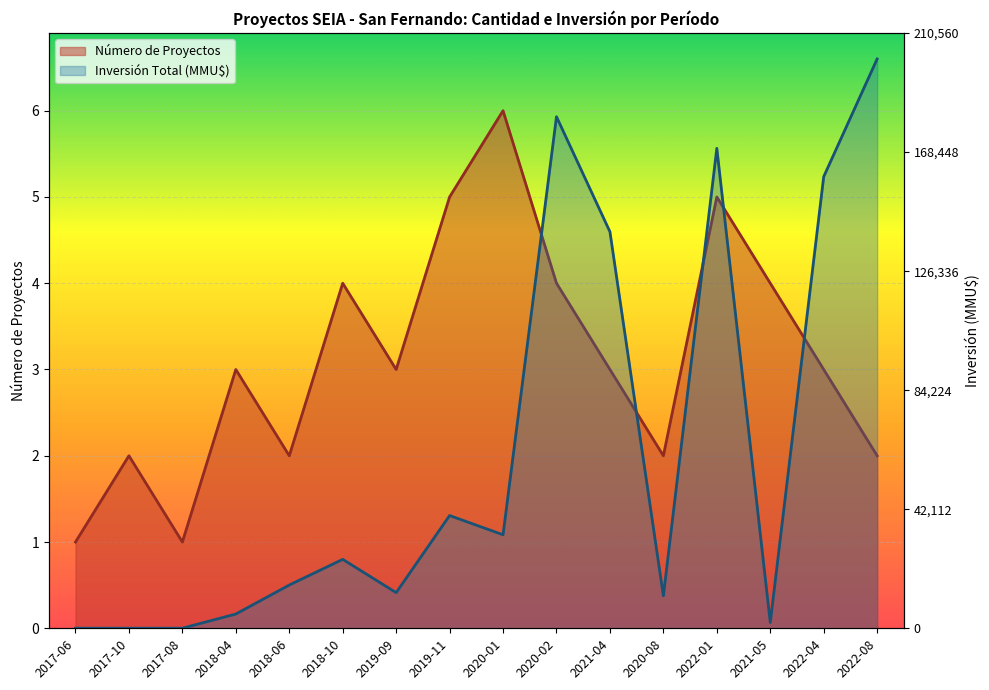

True or false: Inversión Total (MMU$) has a value of 2.1 at 2021-04.

False